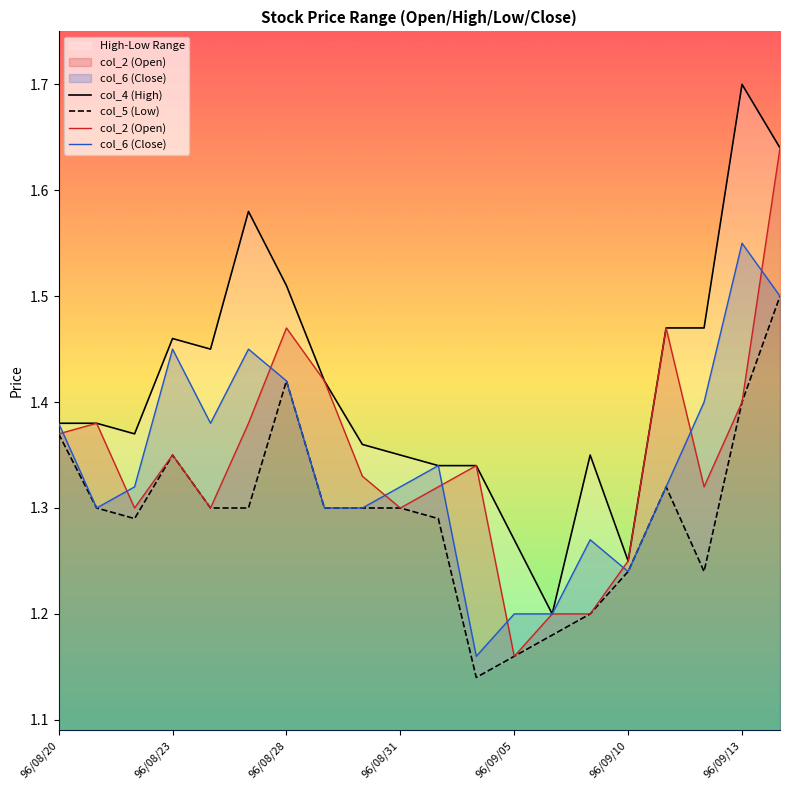

What is the label of the 9th point from the right?

11